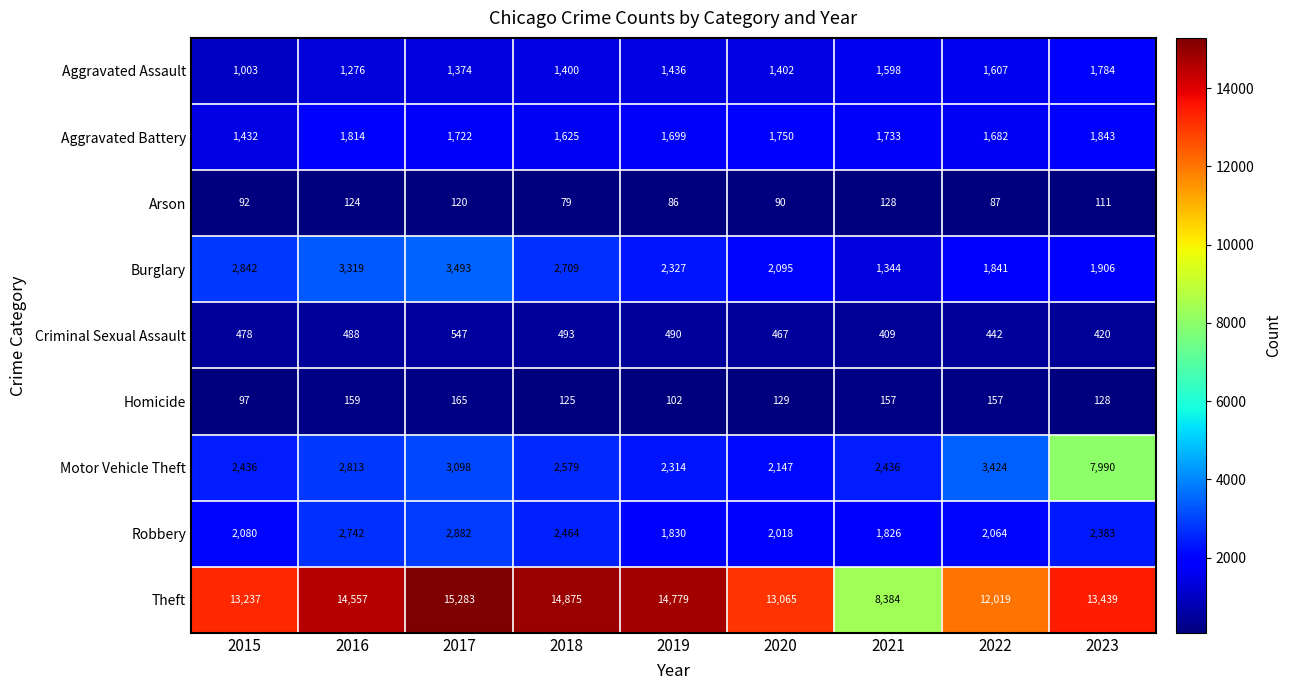

At which label does Motor Vehicle Theft reach its peak?

2023